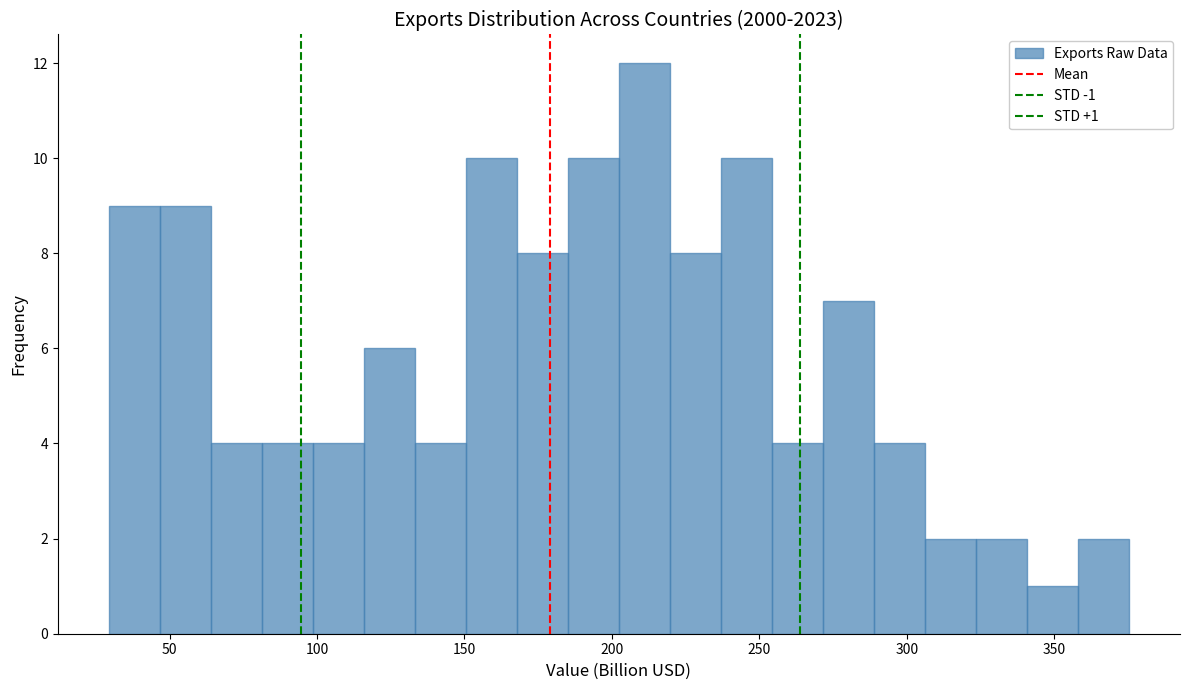

Around what value on the x-axis is the tallest bar? Give the approximate position of its centre, as read against the axis.

210